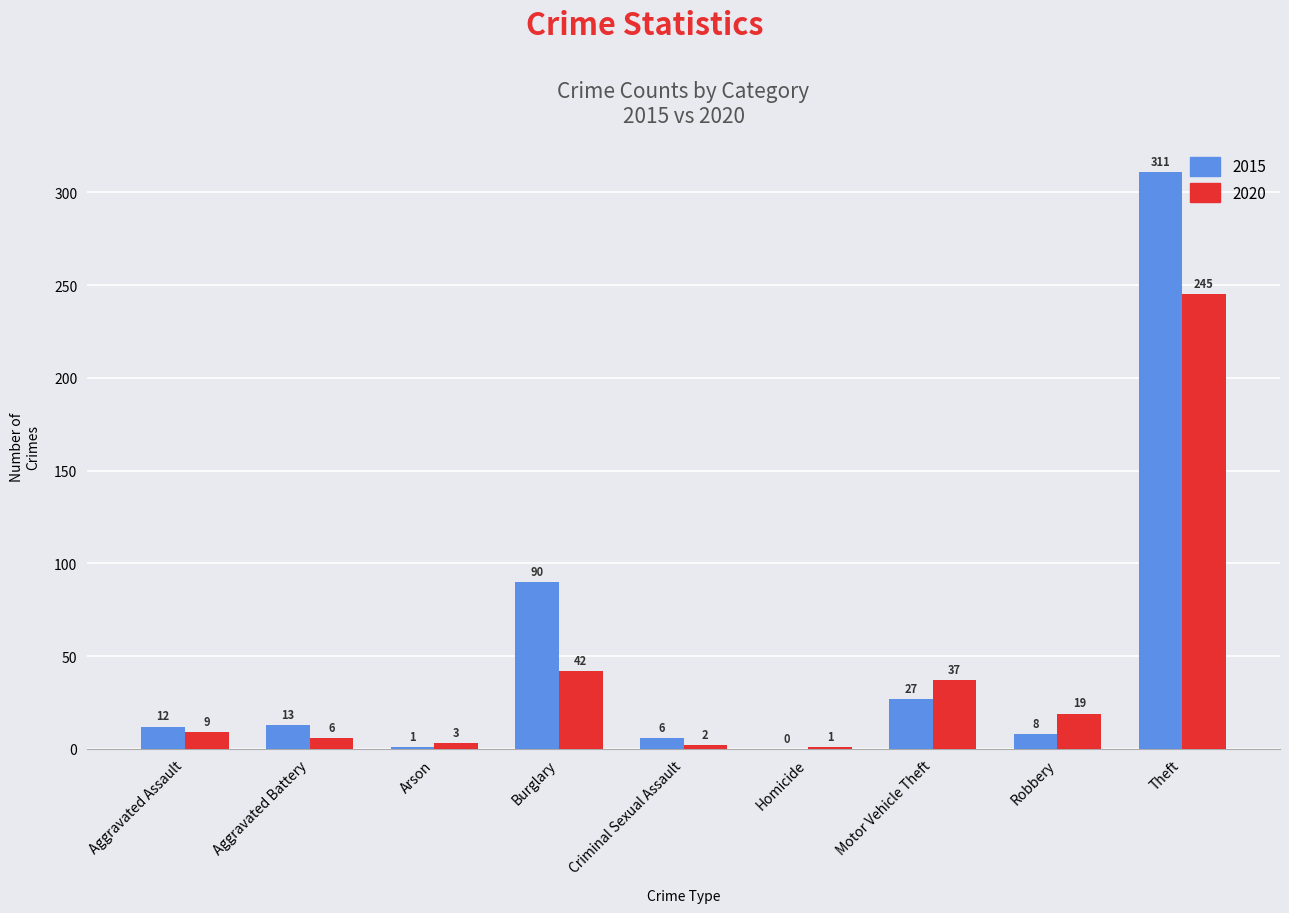

The 2020 series shows 1 at Homicide. True or false?

True